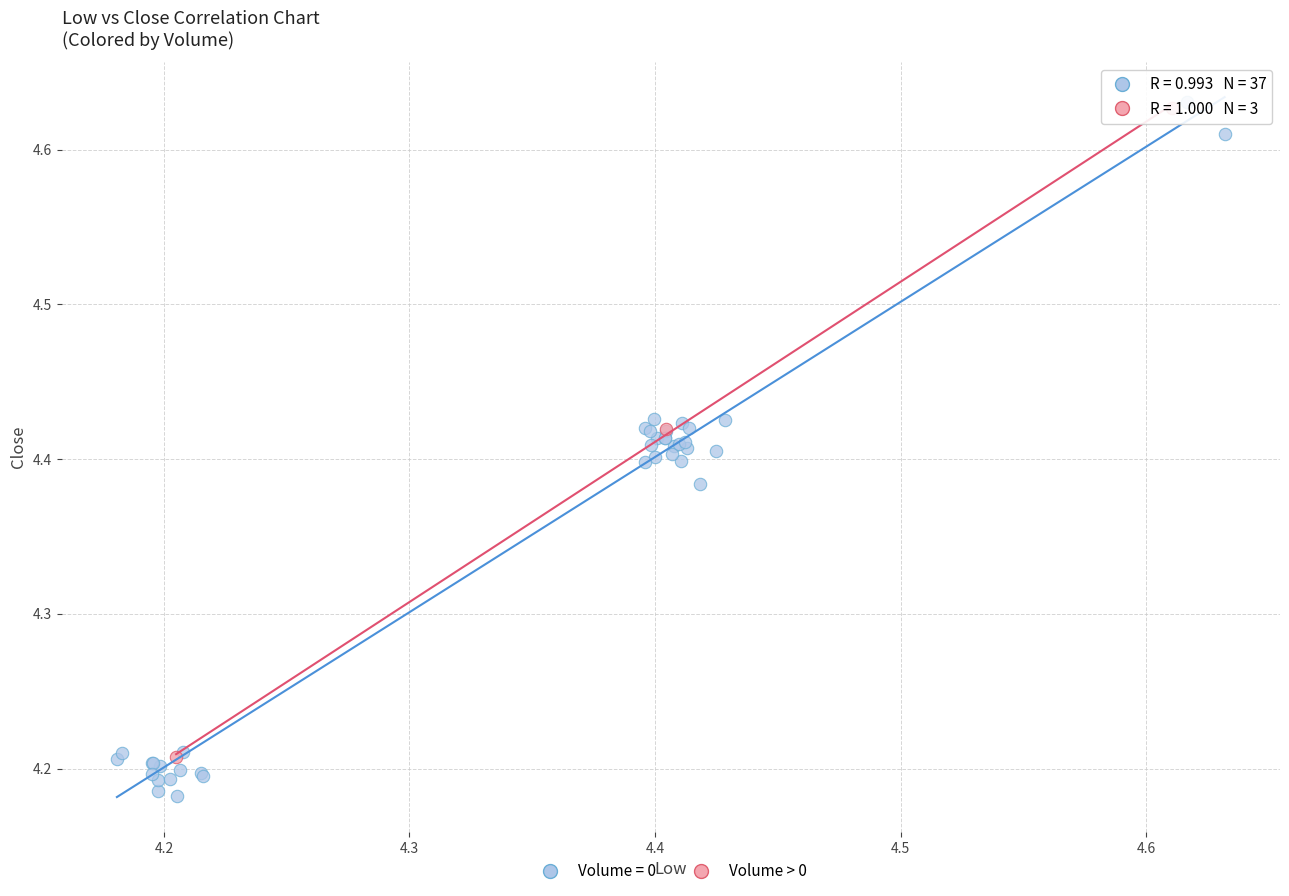

Which series contains the lowest Y value?

Volume = 0